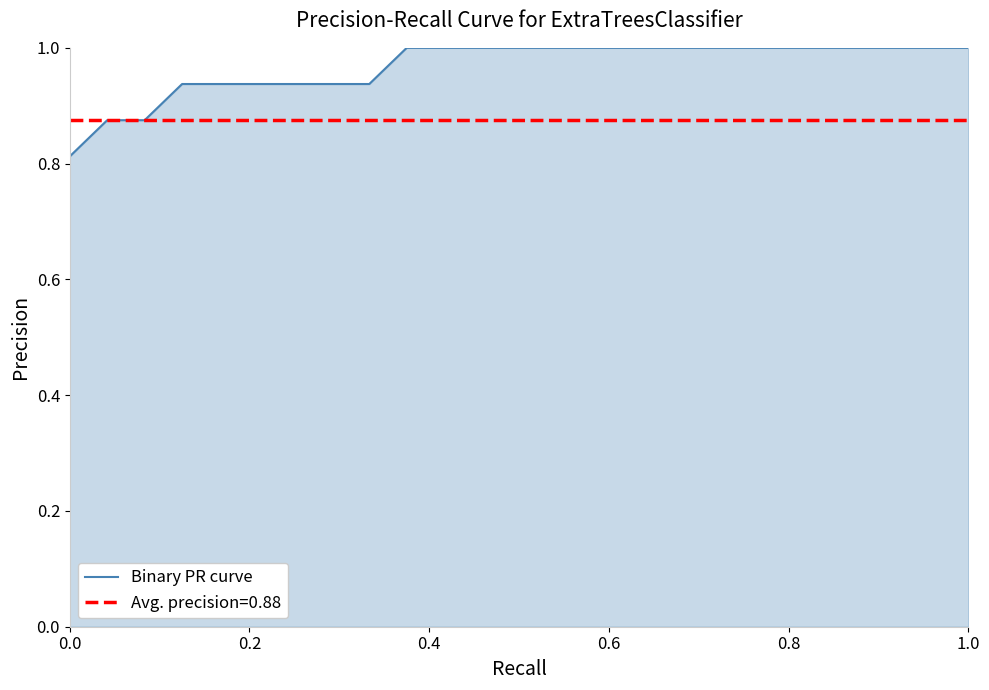

What is the highest value of the Binary PR curve series?

1.0